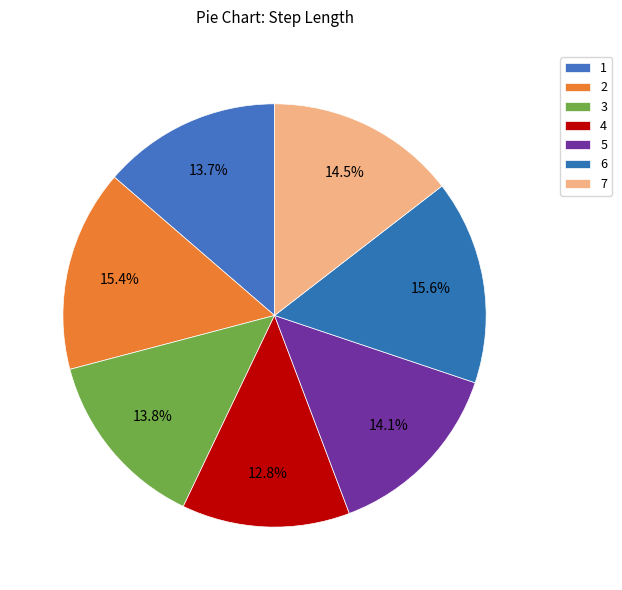

How much of the chart is everything except 2?

84.6%